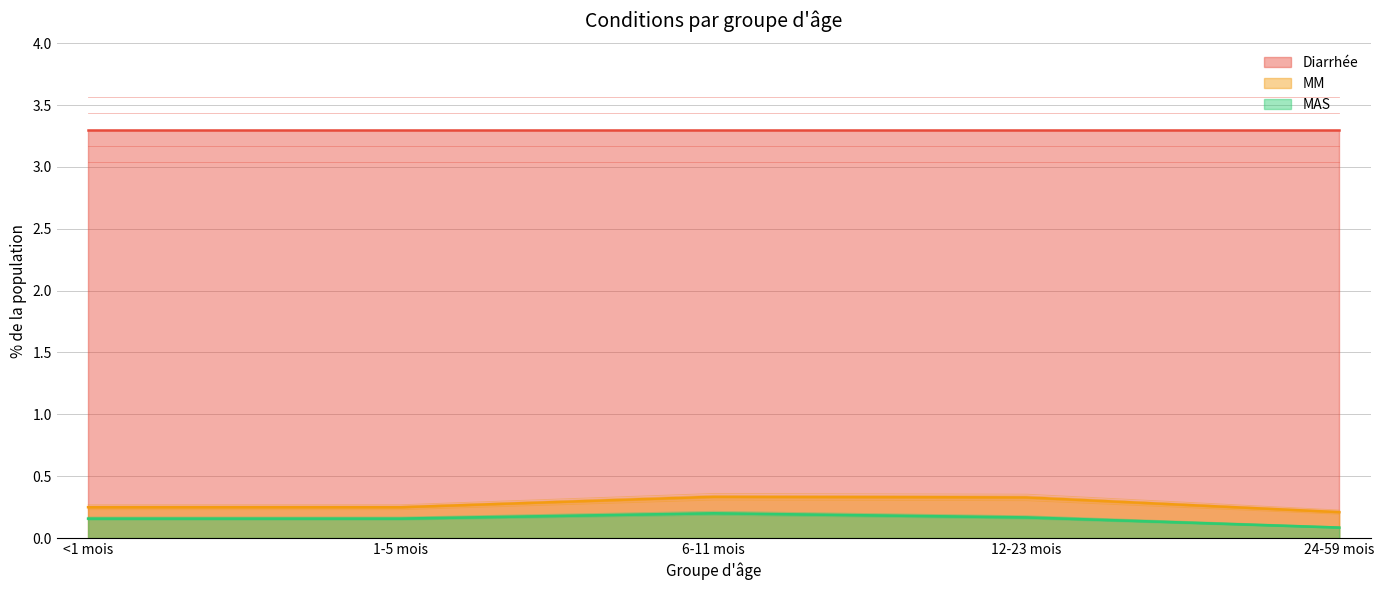

True or false: MM has a value of 0.2 at <1 mois.

True